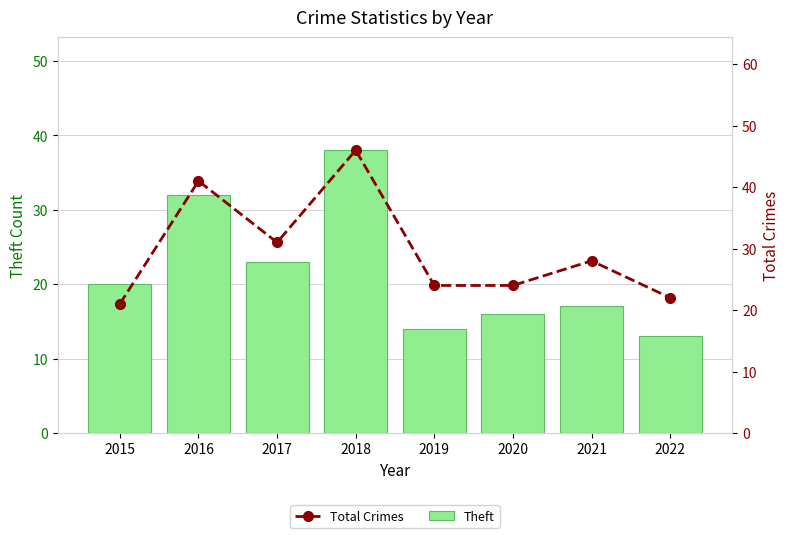

Reading left to right, what are all the values shown in this chart?

Theft: 20	32	23	38	14	16	17	13
Total: 21	41	31	46	24	24	28	22